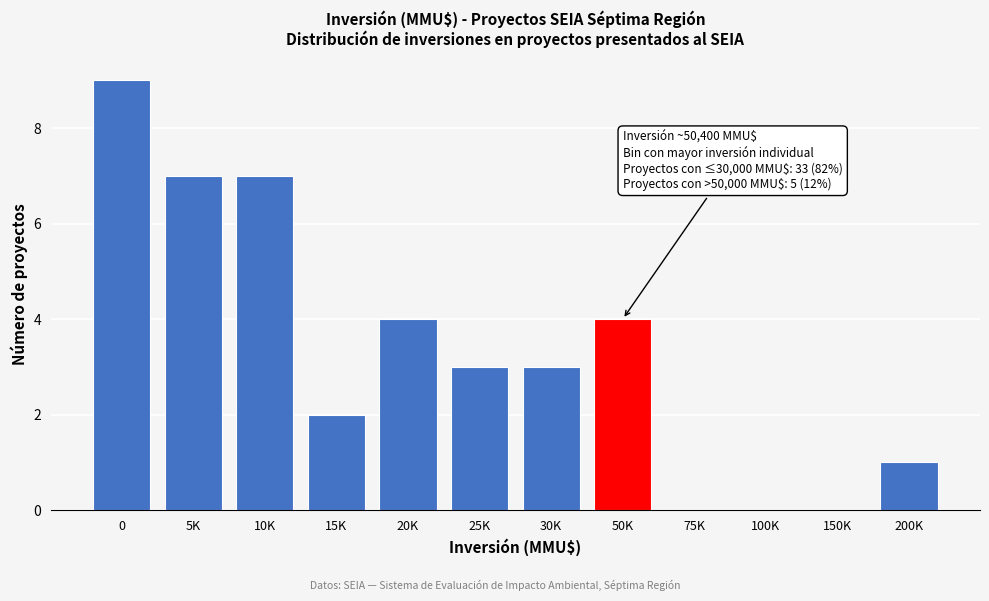

Reading right to left, what are all the values shown in this chart?

200K=1	150K=0	100K=0	75K=0	50K=4	30K=3	25K=3	20K=4	15K=2	10K=7	5K=7	0=9